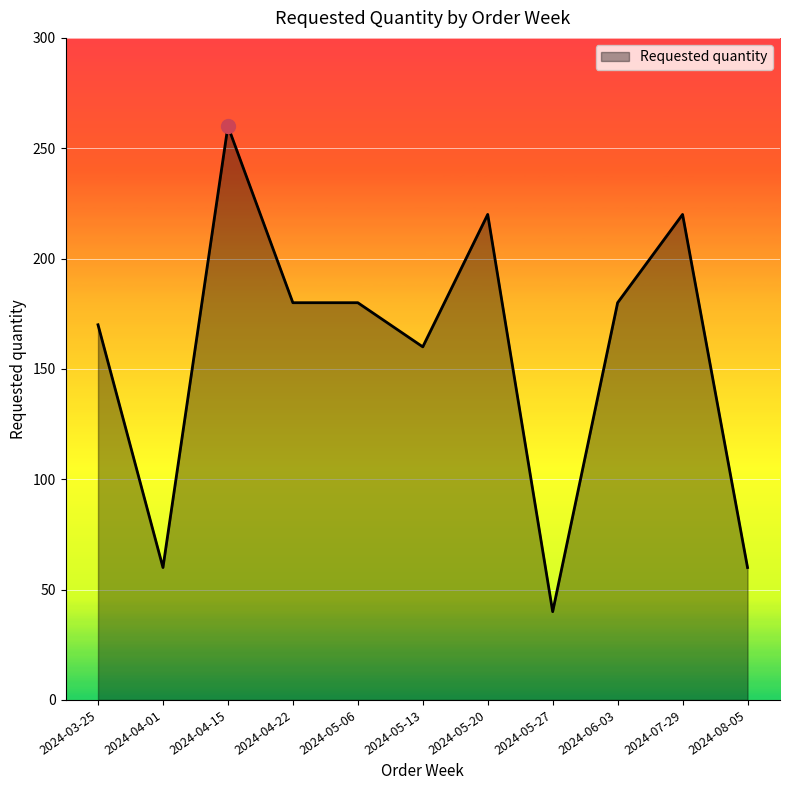

What is the ratio of the value at 2024-06-03 to the value at 2024-05-06?

1.0